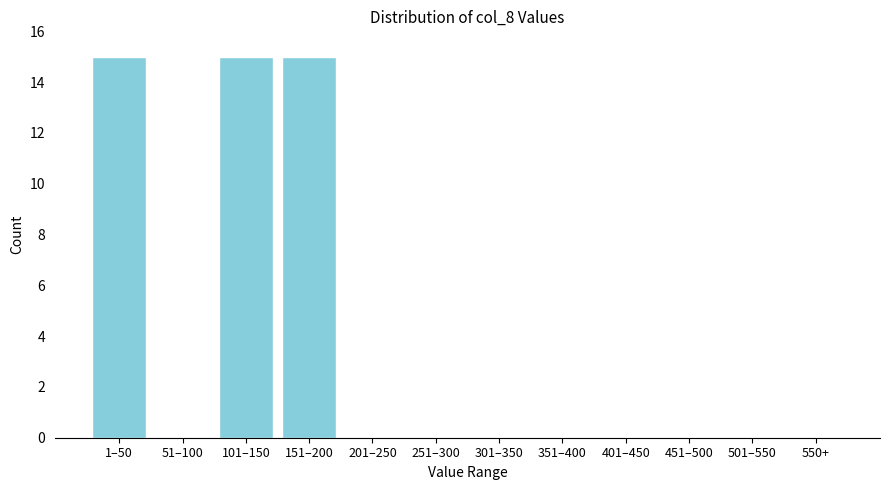

Reading left to right, transcribe all the data shown in this chart.

1–50=15	51–100=0	101–150=15	151–200=15	201–250=0	251–300=0	301–350=0	351–400=0	401–450=0	451–500=0	501–550=0	550+=0